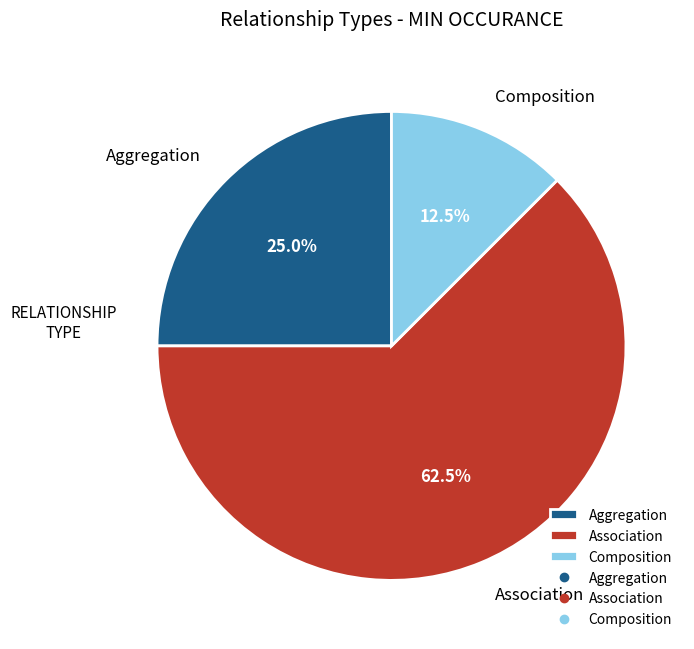

Combined, do Aggregation and Composition account for over 50%?

No